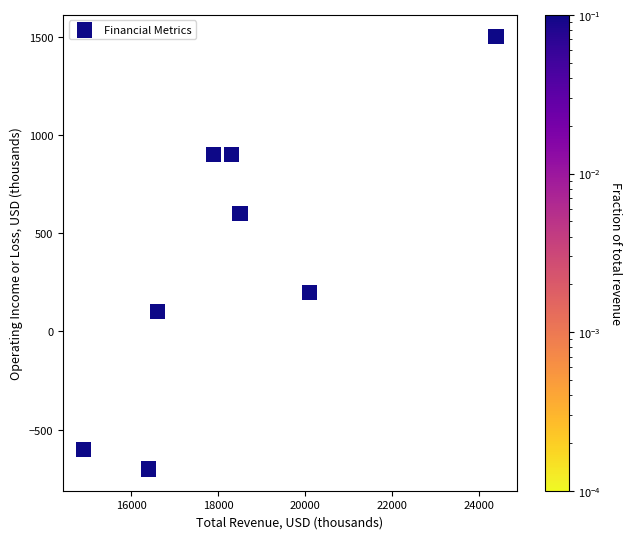

What is the range of X values (max minus min)?

9500